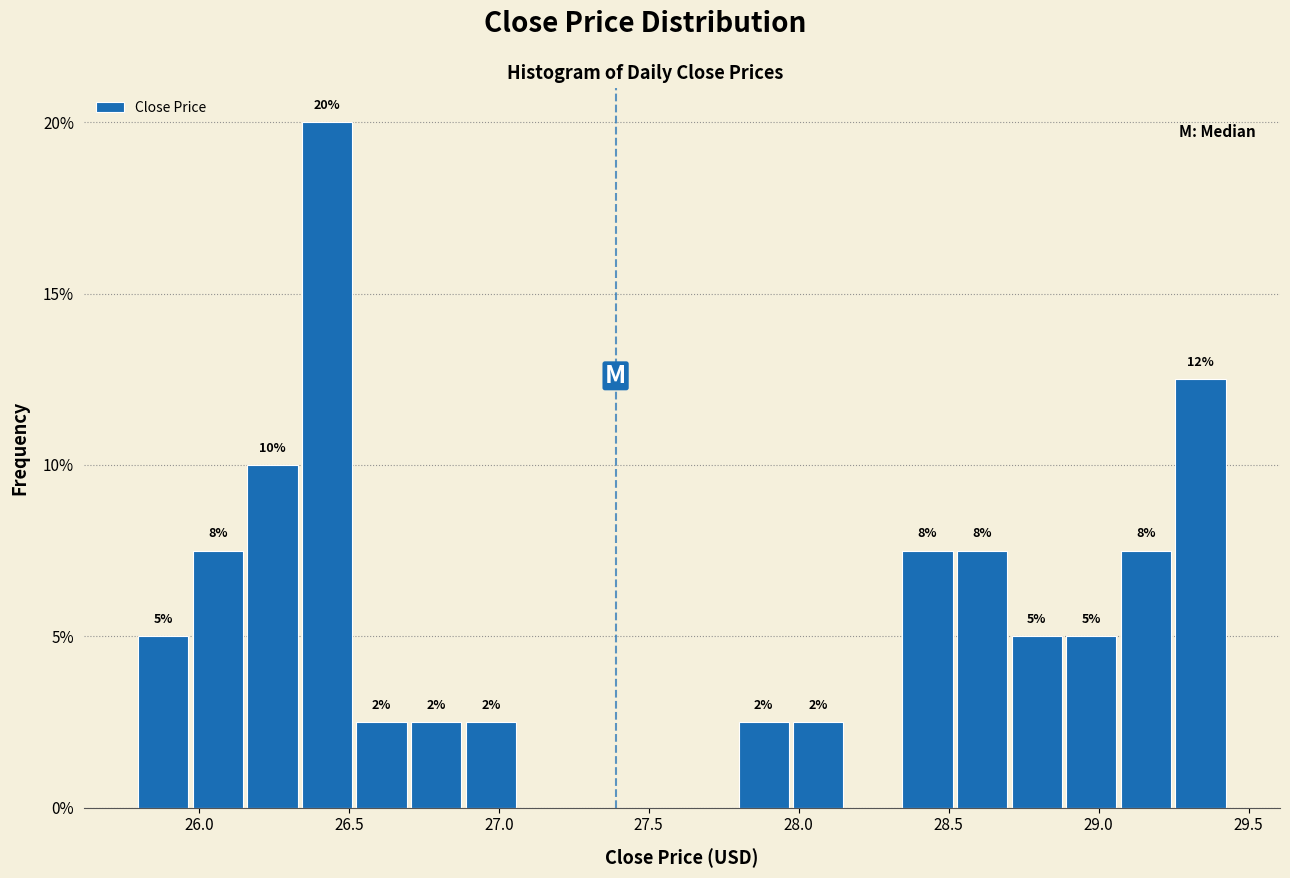

Read against the x-axis, roughly where is the centre of the tallest bar?

26.45